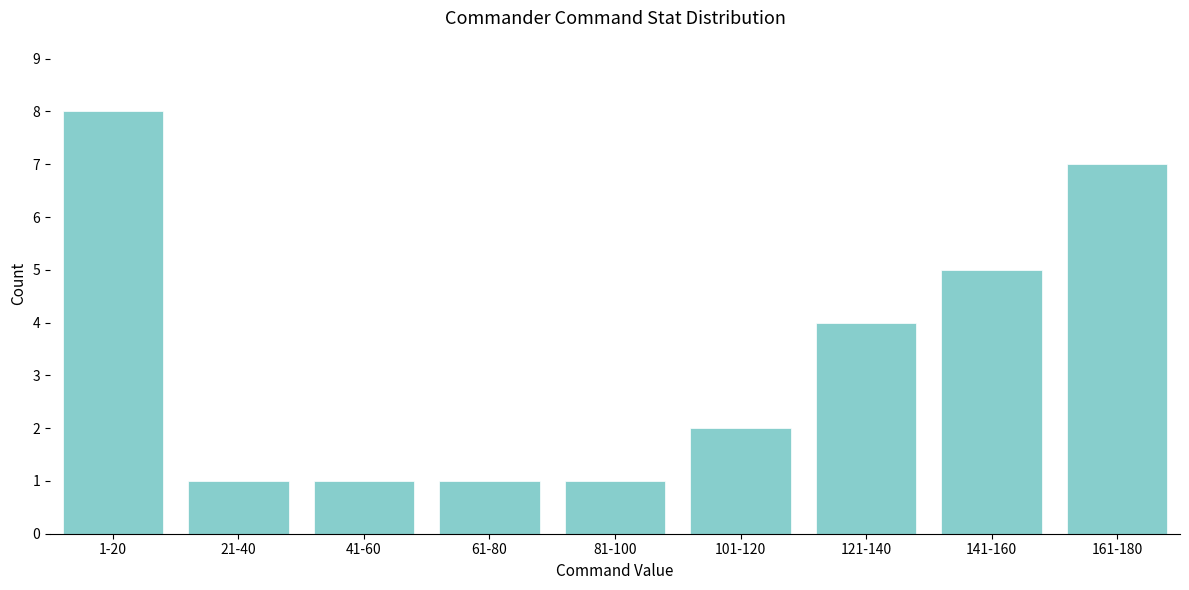

Reading left to right, transcribe all the data shown in this chart.

8	1	1	1	1	2	4	5	7